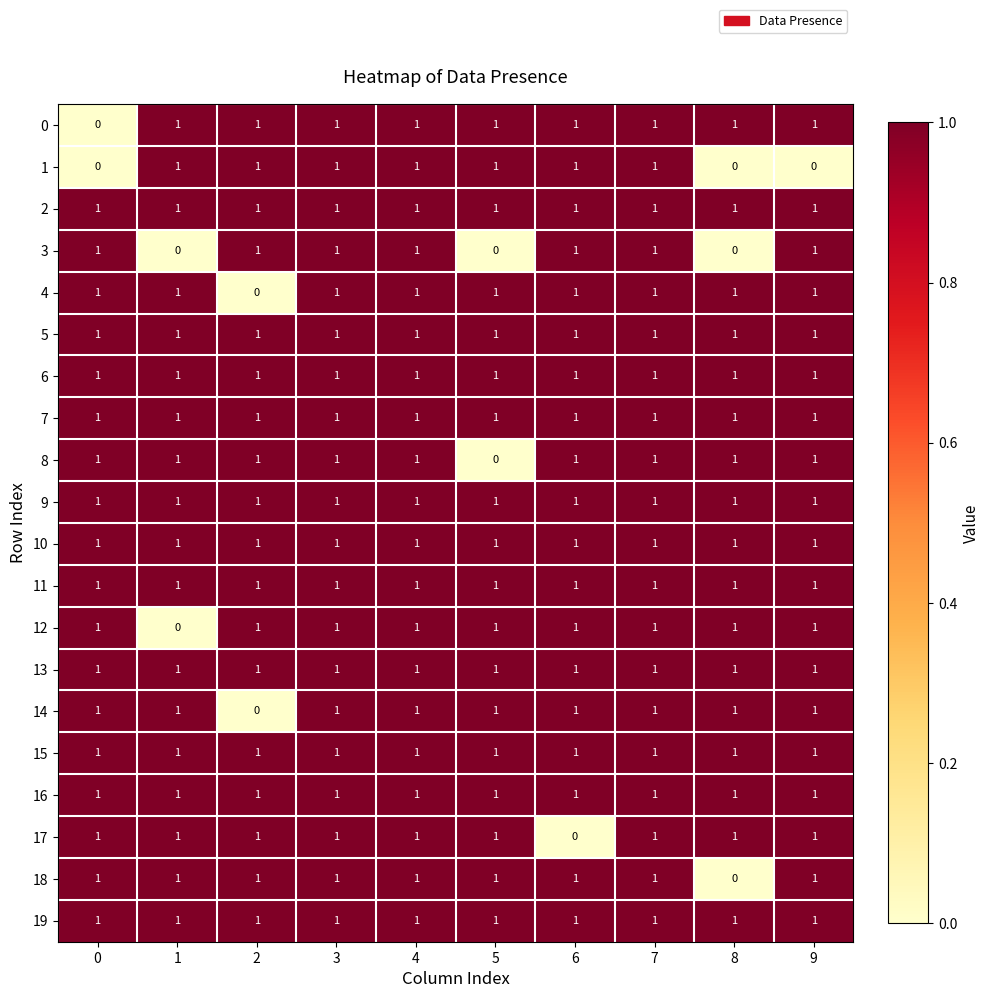

What is the sum of all 0 values?

9